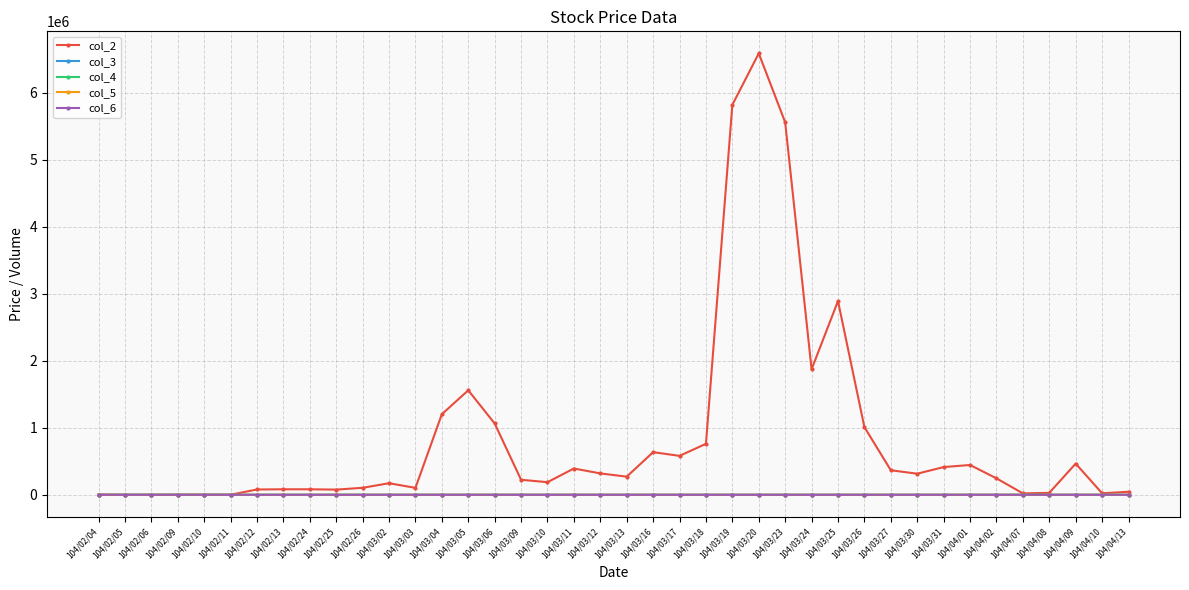

What is the difference between the col_3 values at 104/02/26 and 104/02/05?

1.5